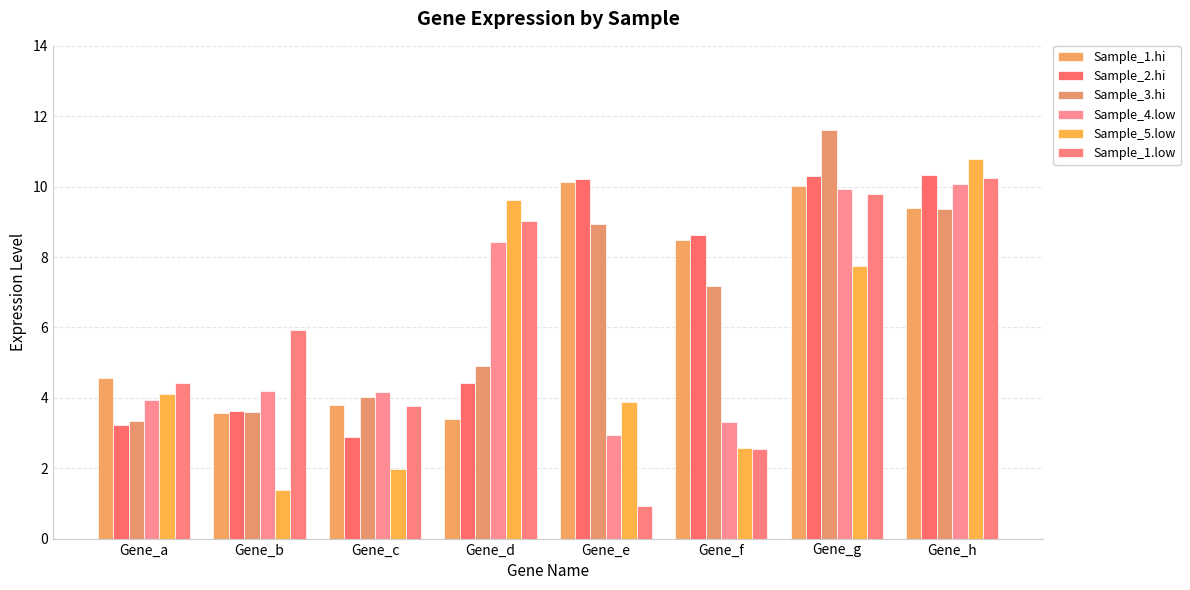

How many data points in Sample_4.low are above 4?

5